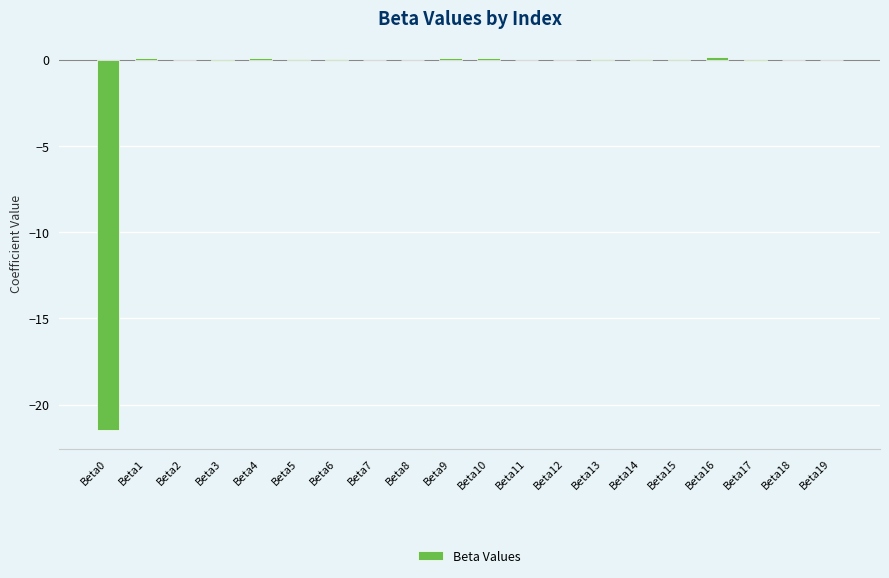

What is the sum of all values?

-21.1